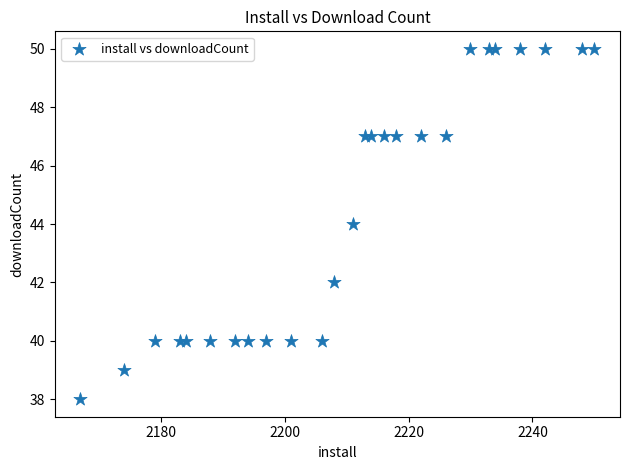

What is the range of Y values (max minus min)?

12